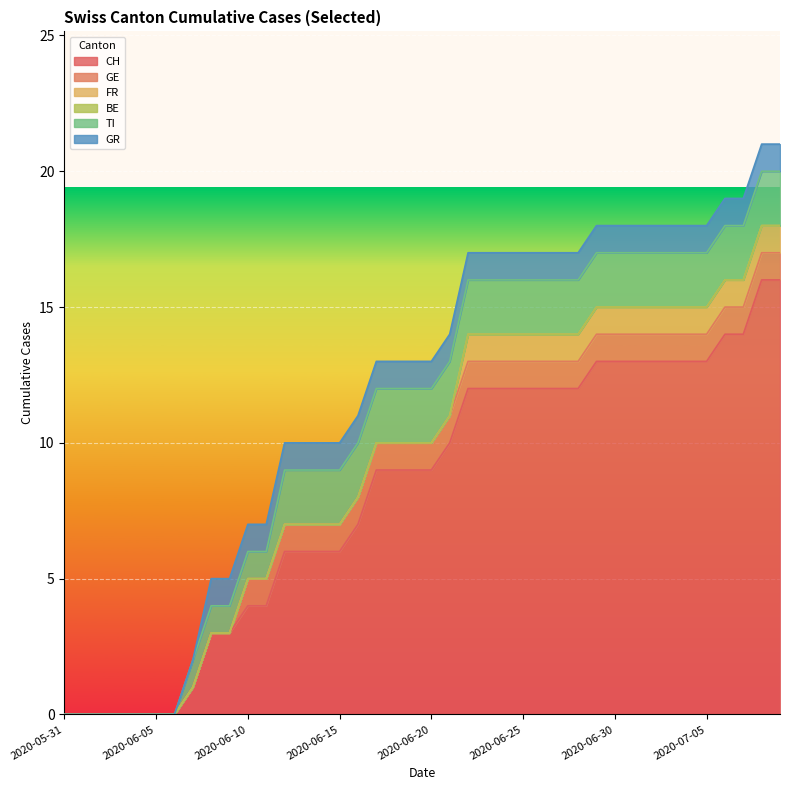

What is the difference between the highest and lowest values at 2020-07-02?

13